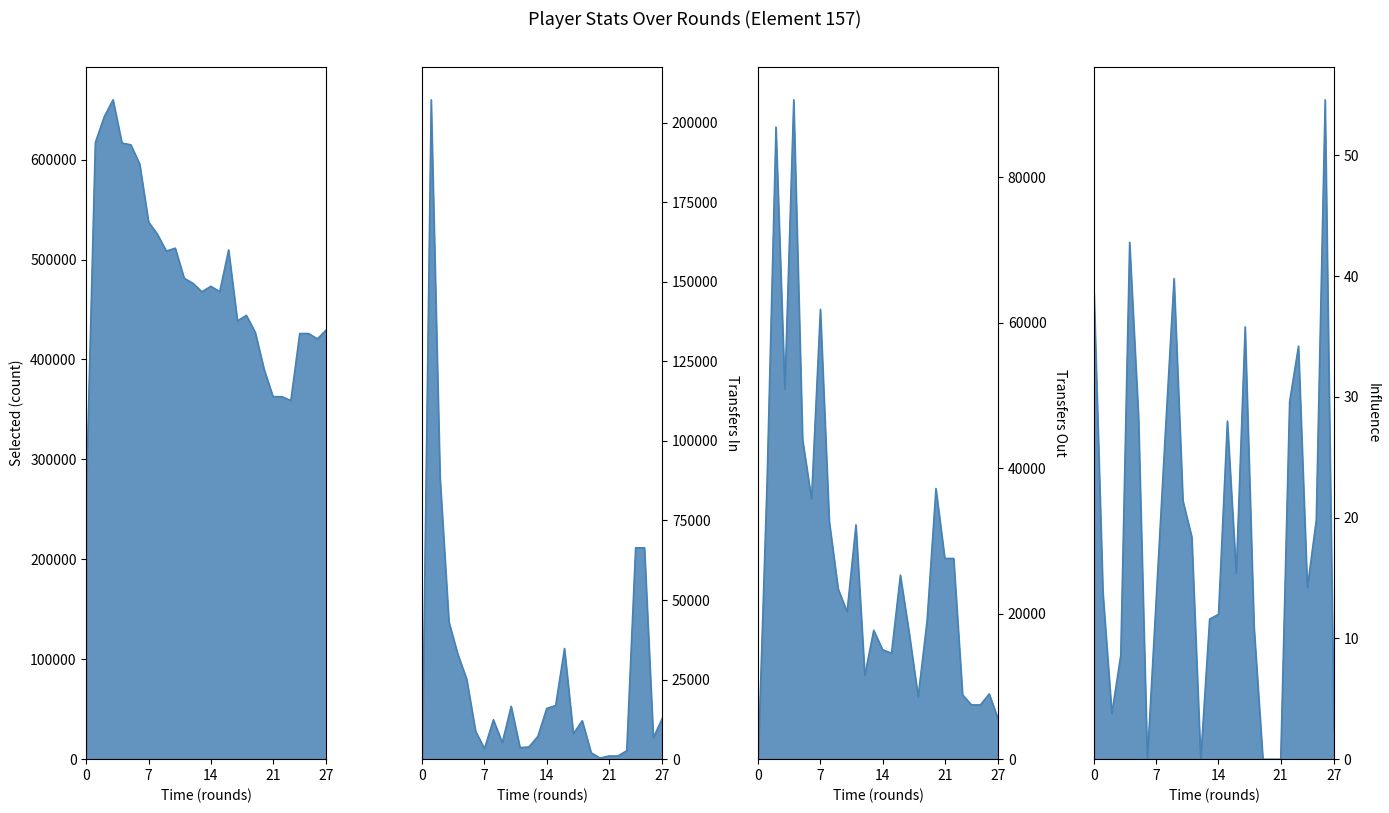

True or false: transfers_in and selected cross at least once.

False